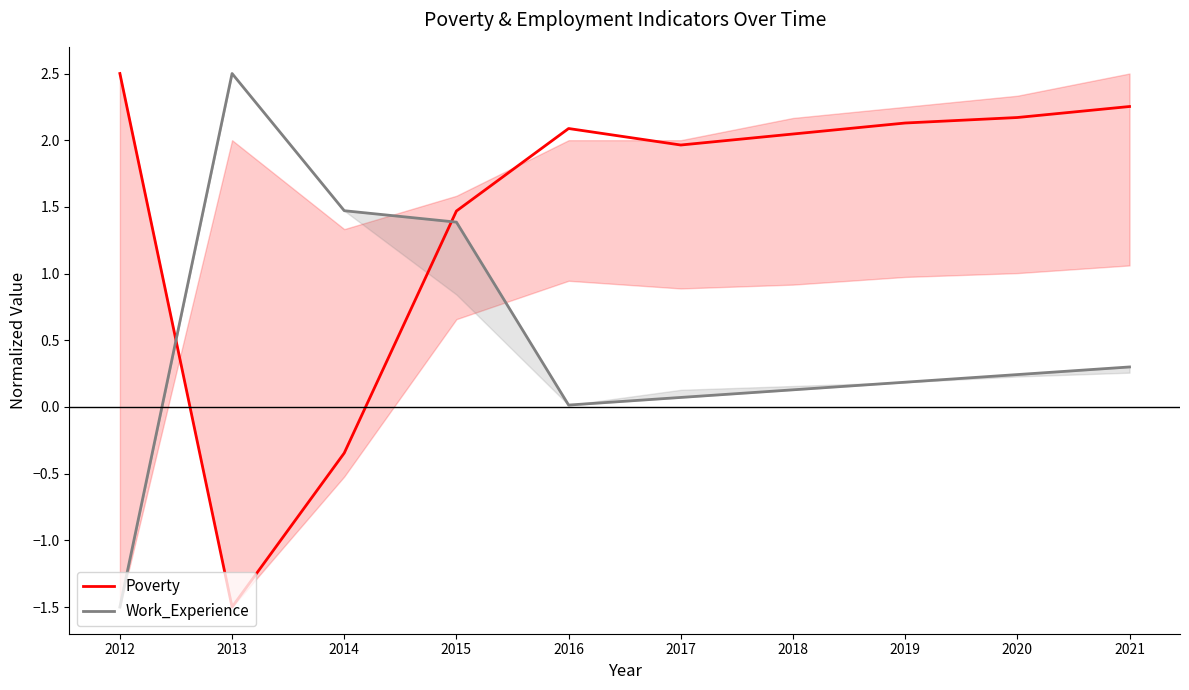

At which label does Work_Experience reach its peak?

2013